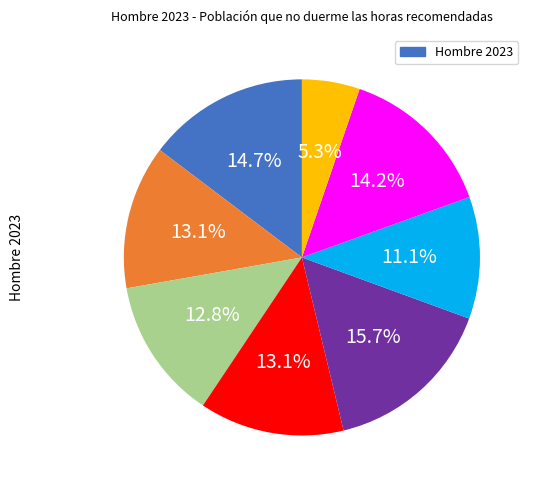

Does any single category account for the majority?

No